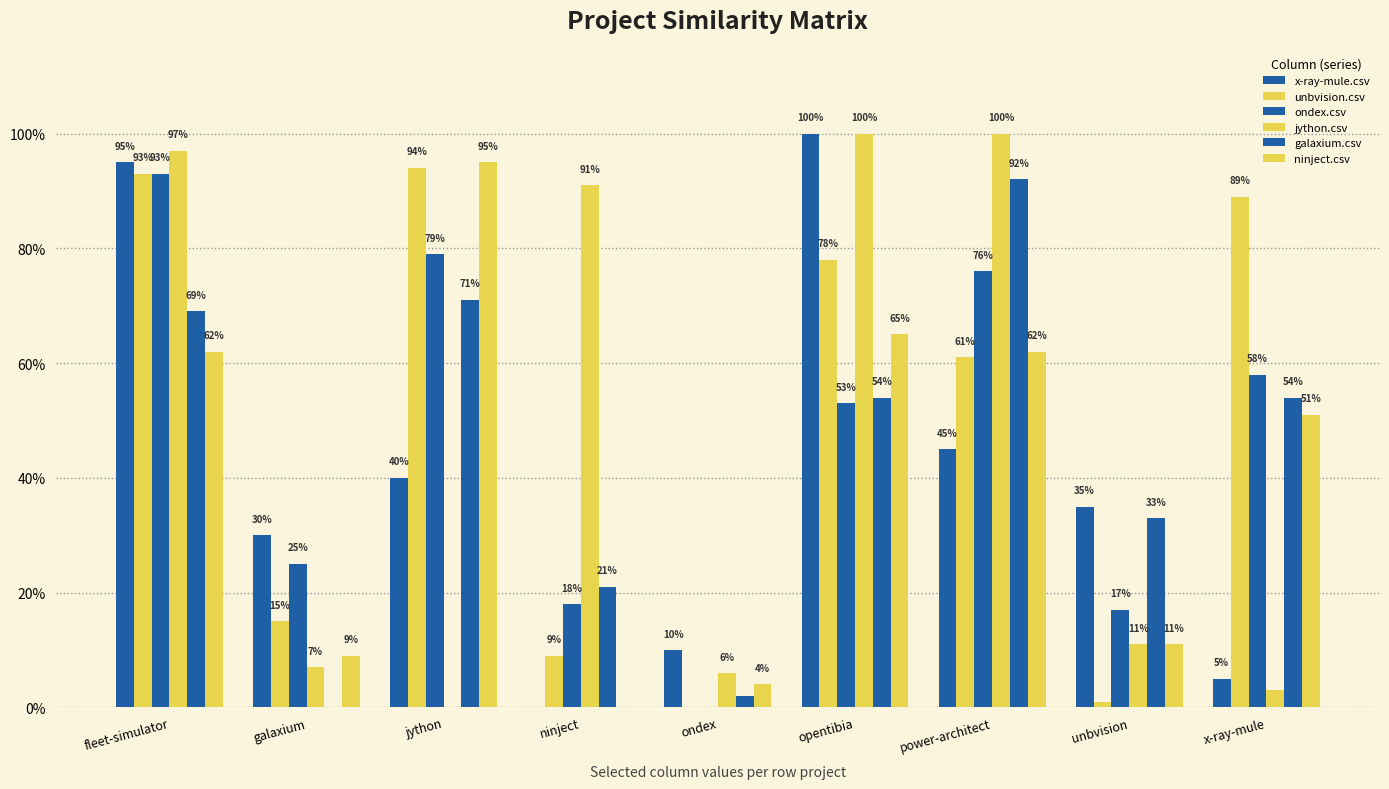

What is the sum of the ninject.csv values at power-architect and ondex?

0.7